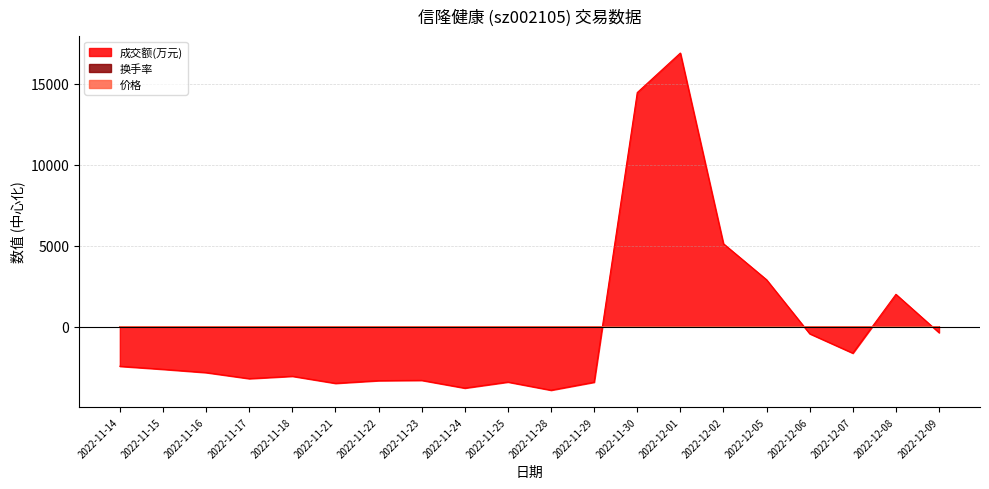

What is the label of the 15th point from the right?

2022-11-21